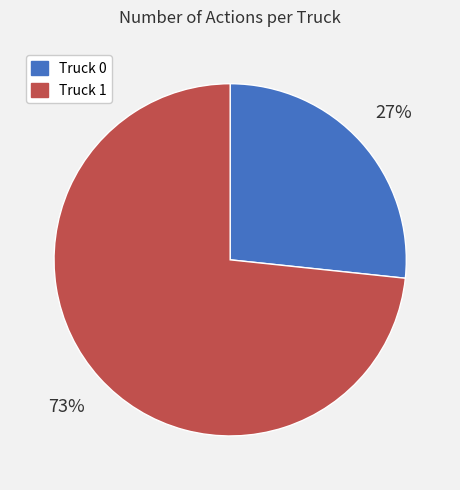

Is Truck 1 the majority of the pie?

Yes